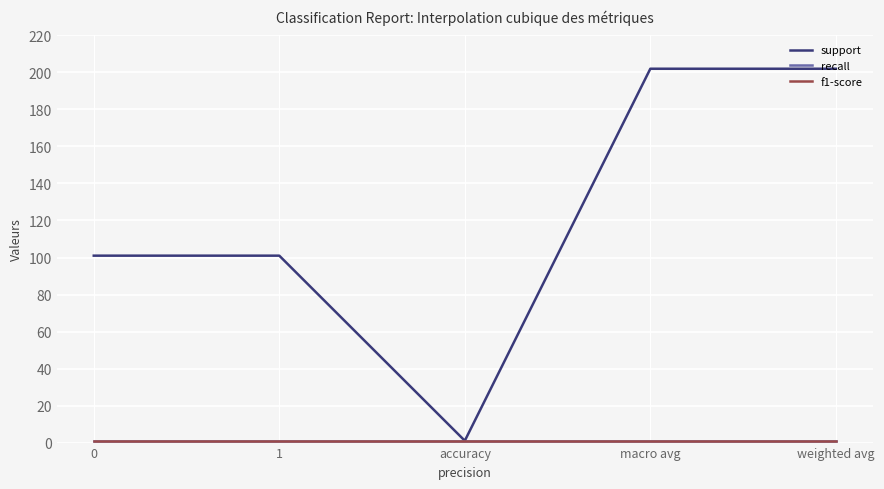

Which series has the largest range (max minus min)?

support